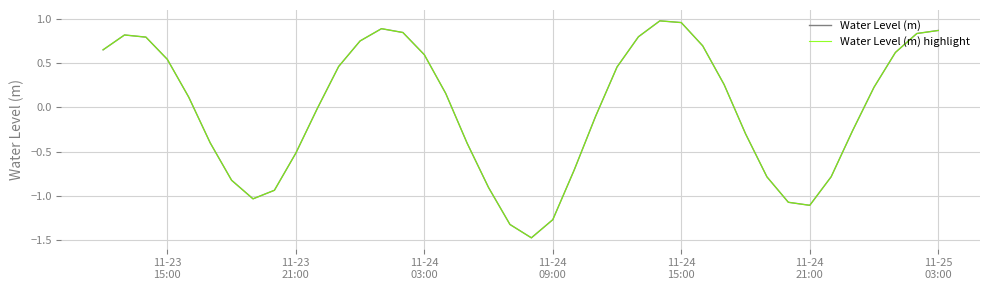

What is the sum of all Water Level (m) values?

-0.9